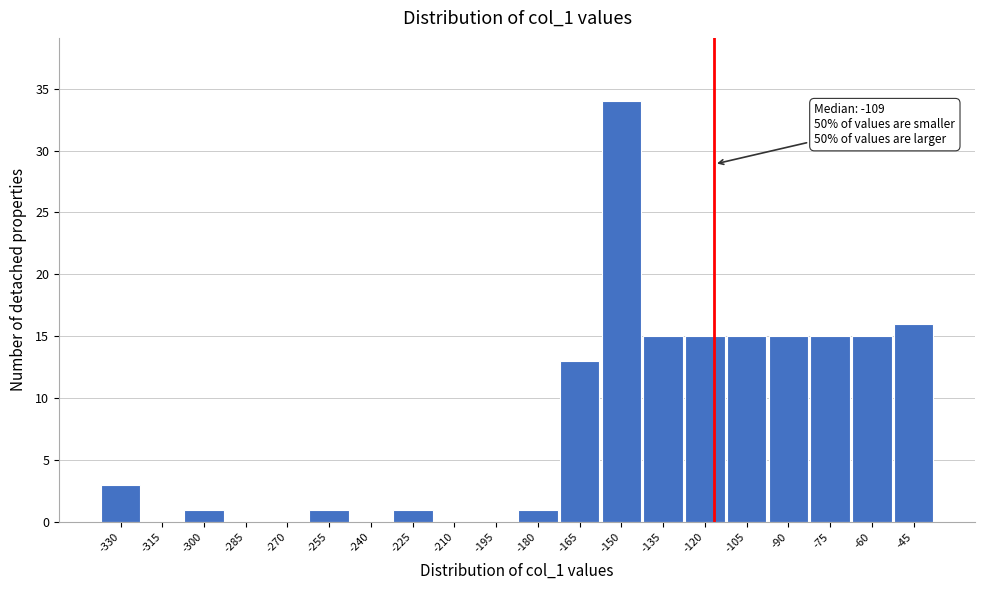

Reading right to left, transcribe all the data shown in this chart.

-45=16	-60=15	-75=15	-90=15	-105=15	-120=15	-135=15	-150=34	-165=13	-180=1	-195=0	-210=0	-225=1	-240=0	-255=1	-270=0	-285=0	-300=1	-315=0	-330=3